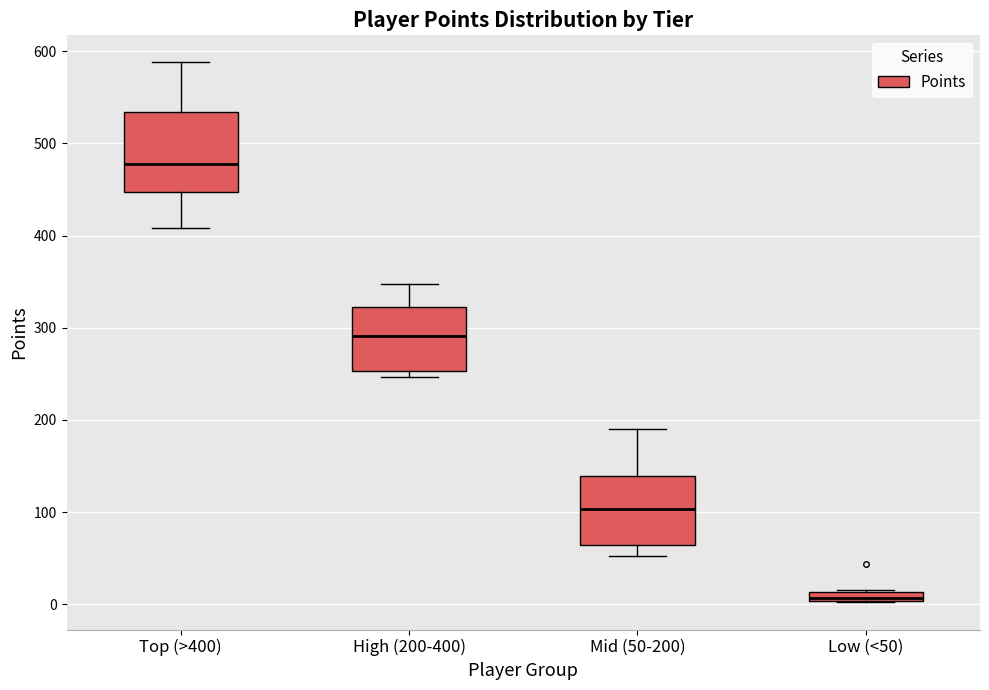

Which box's median line is the lowest?

Low (<50)